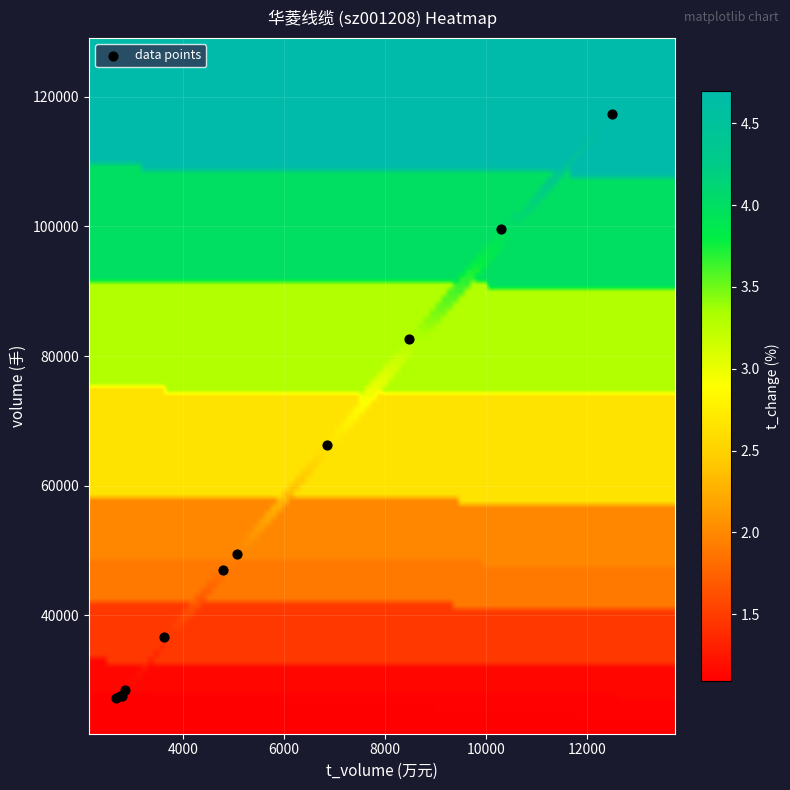

What Y value in the scatter plot is closest to 72247?

66235